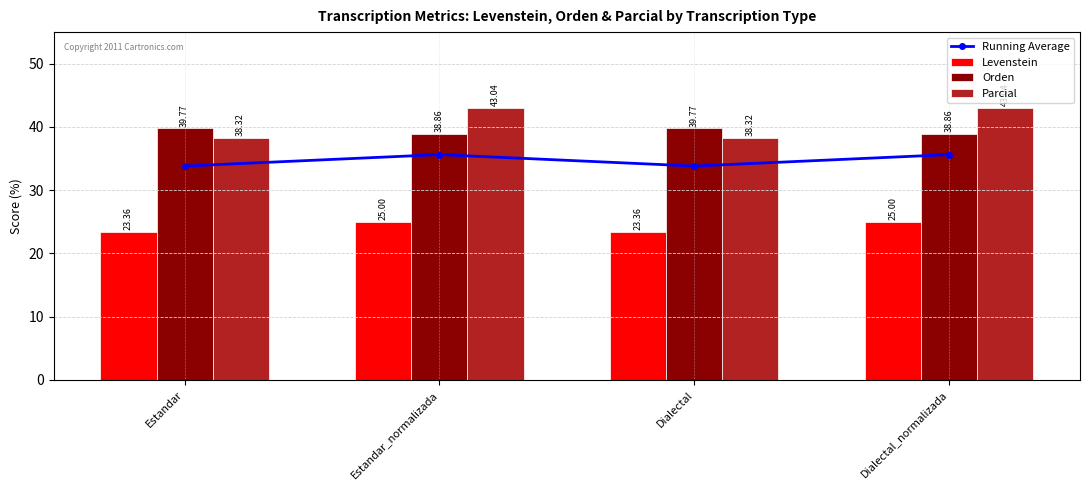

What value does the Levenstein series have at Estandar_normalizada?

25.0